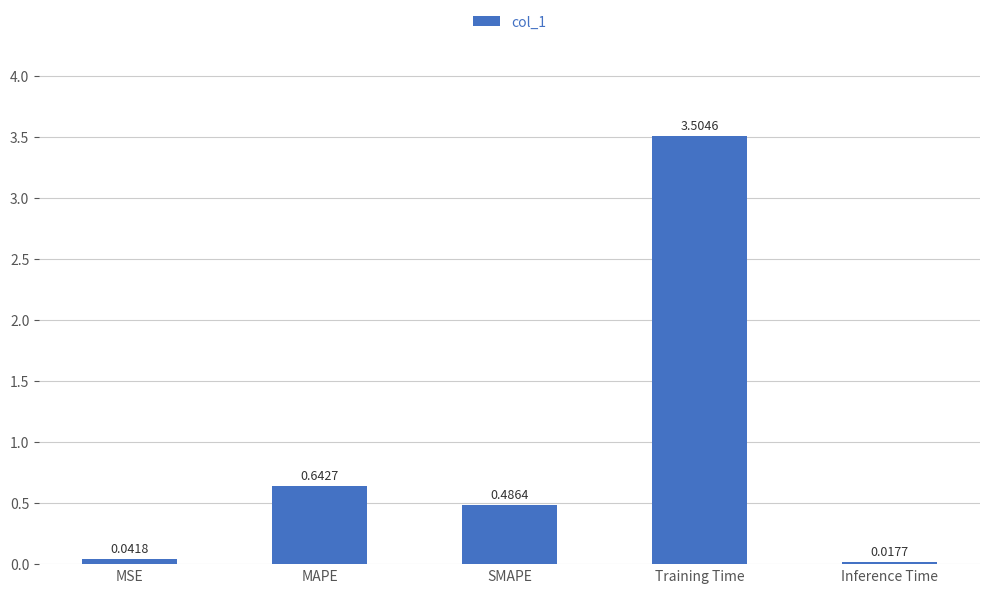

The chart shows a value of 5.7 at Training Time. True or false?

False